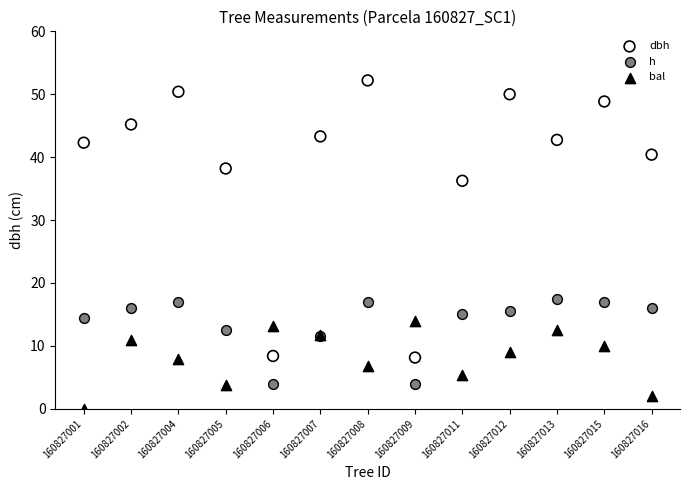

Which series reaches the minimum Y coordinate?

bal